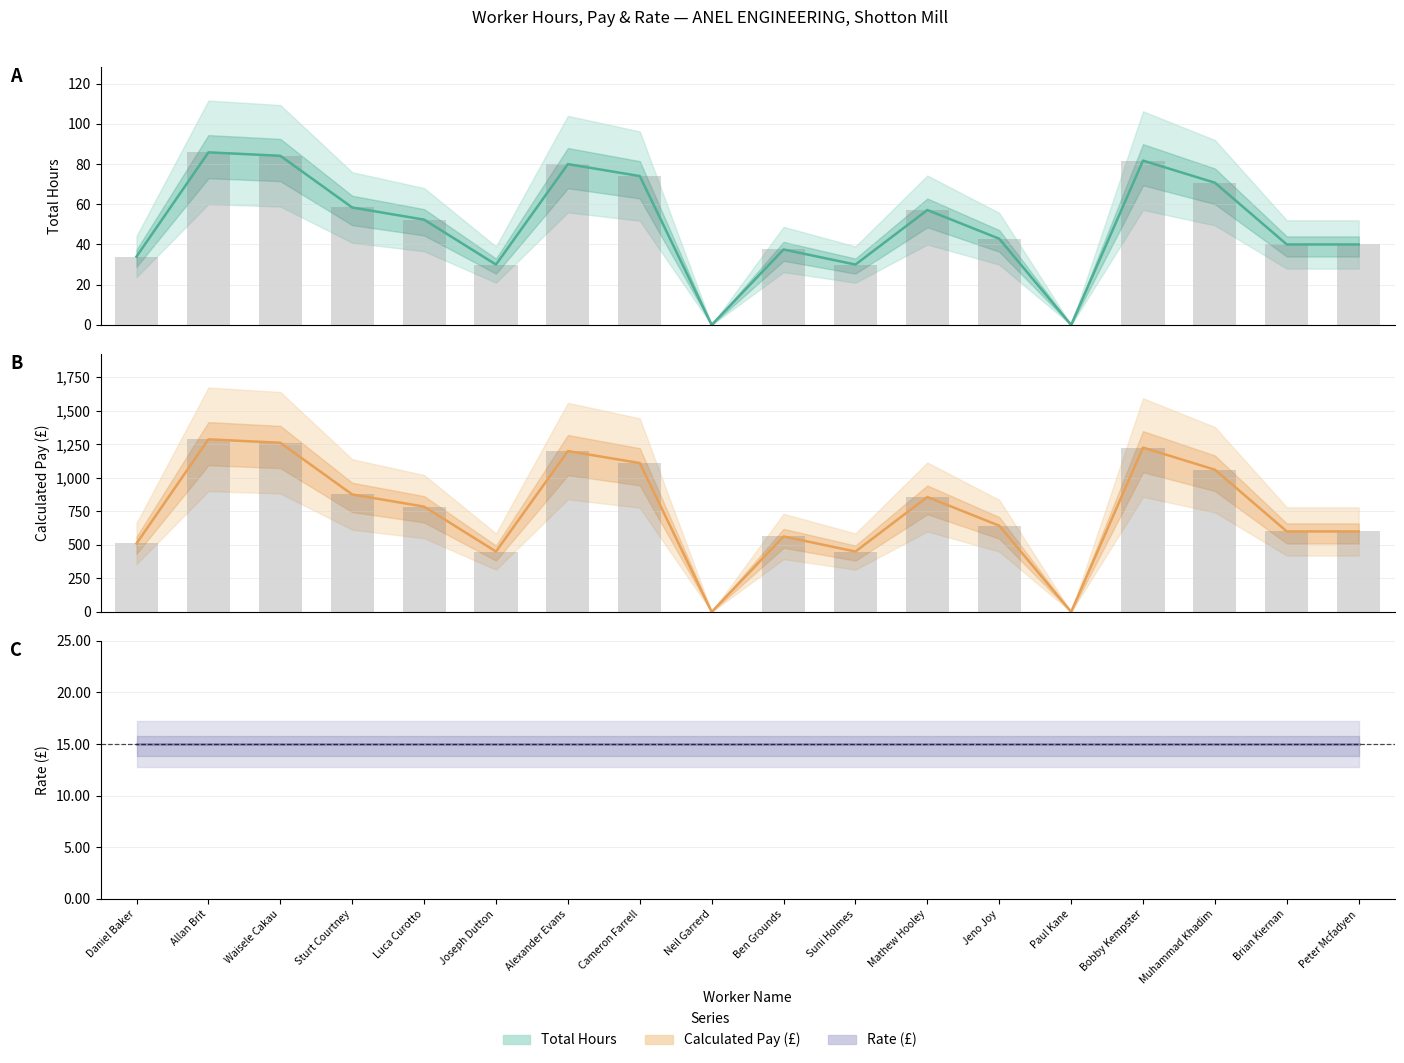

Are the bars horizontal?

No